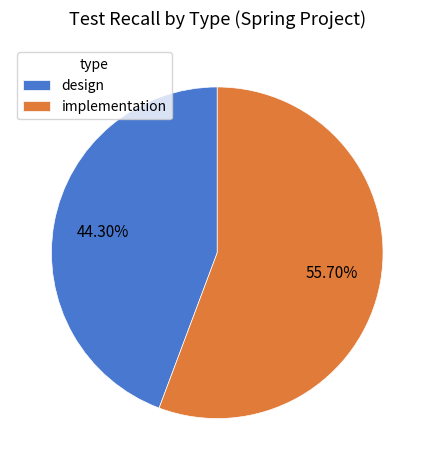

Rank the categories by value from highest to lowest.

implementation, design